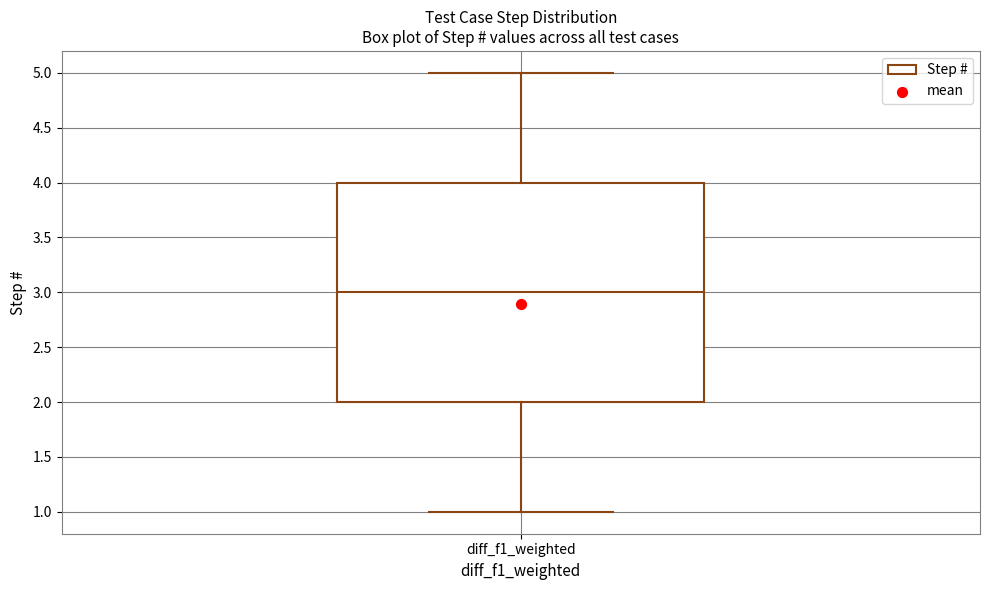

Read this box plot against the y-axis: the position of the median line, the range covered by the box, and the ends of both whiskers. The values are not printed on the chart, so give them approximately, as read against the axis.

median 3, box 2 to 4, whiskers 1 to 5